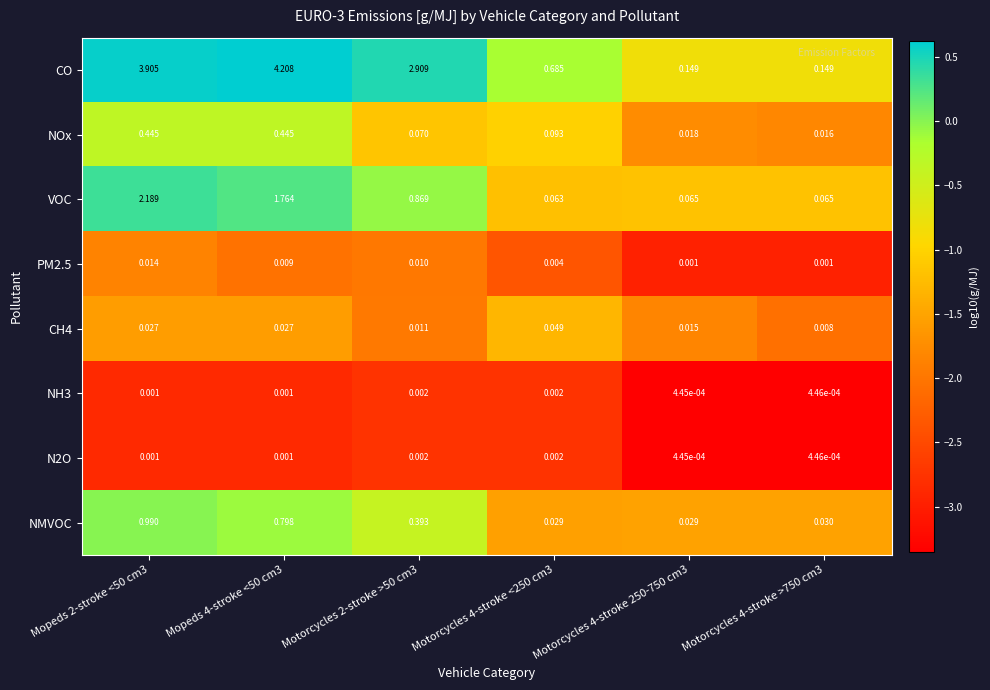

Is the value of NMVOC at Motorcycles 4-stroke >750 cm3 greater than the value of CH4 at Motorcycles 2-stroke >50 cm3?

Yes